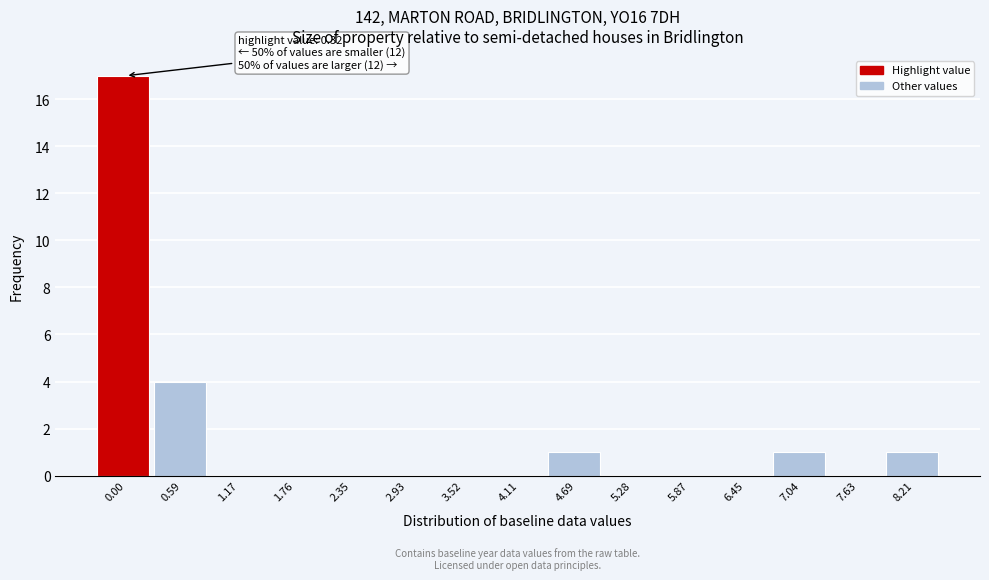

Reading right to left, list all the values displayed in this chart.

8.21=1	7.63=0	7.04=1	6.45=0	5.87=0	5.28=0	4.69=1	4.11=0	3.52=0	2.93=0	2.35=0	1.76=0	1.17=0	0.59=4	0.00=17